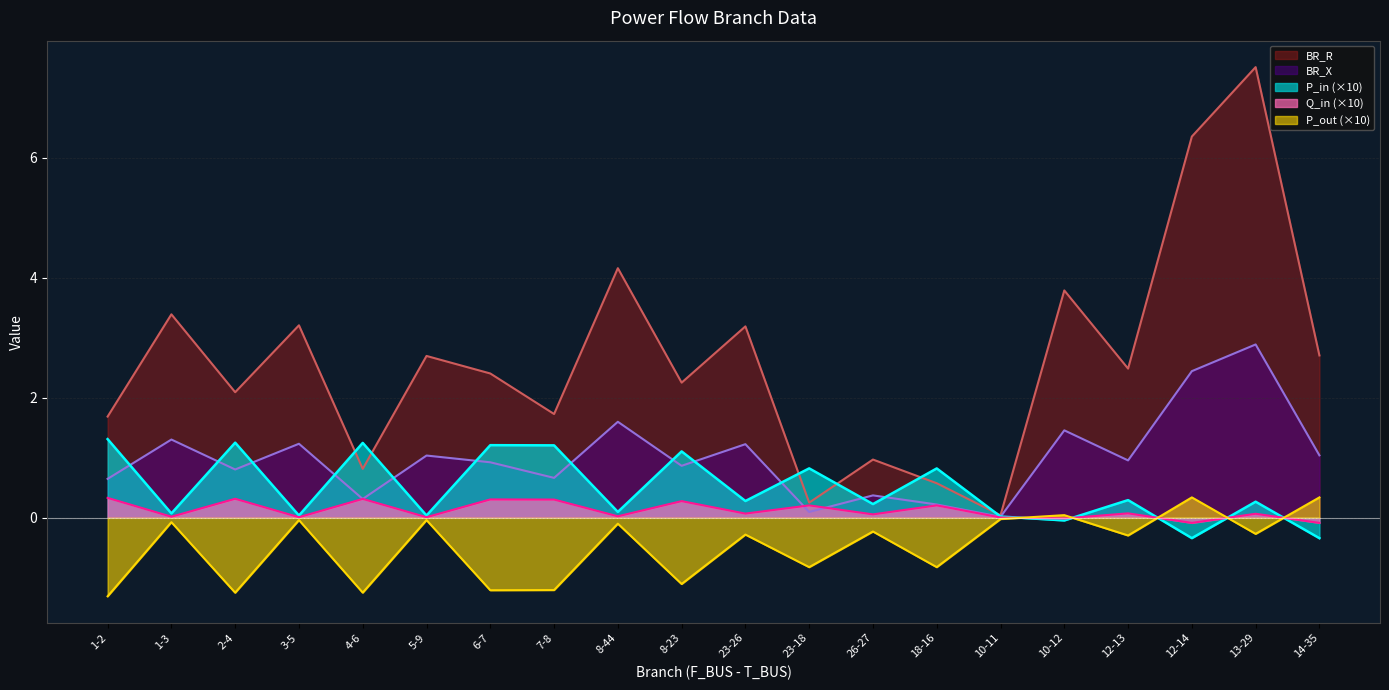

List the series in order of their peak value, lowest first.

Q_in, P_out, P_in, BR_X, BR_R